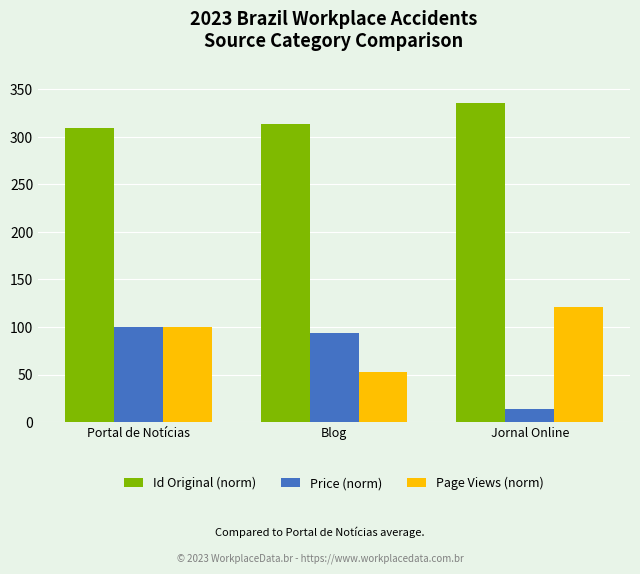

What is the label of the 3rd bar from the left?

Jornal Online